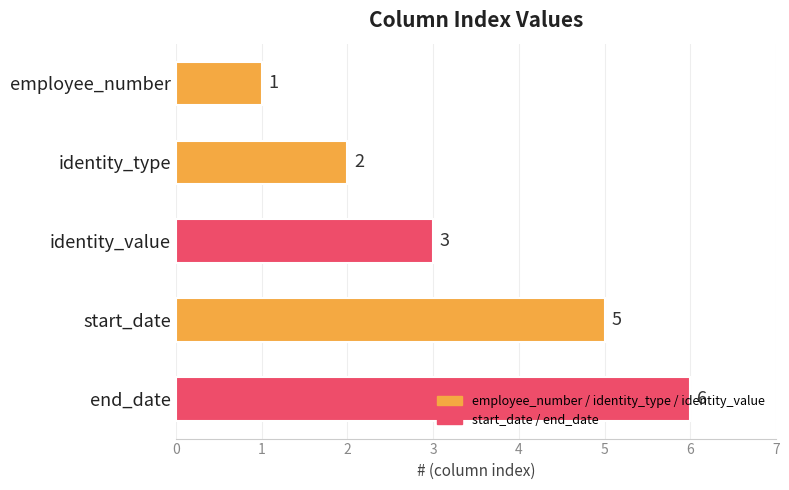

What is the change in value from identity_value to end_date?

+3